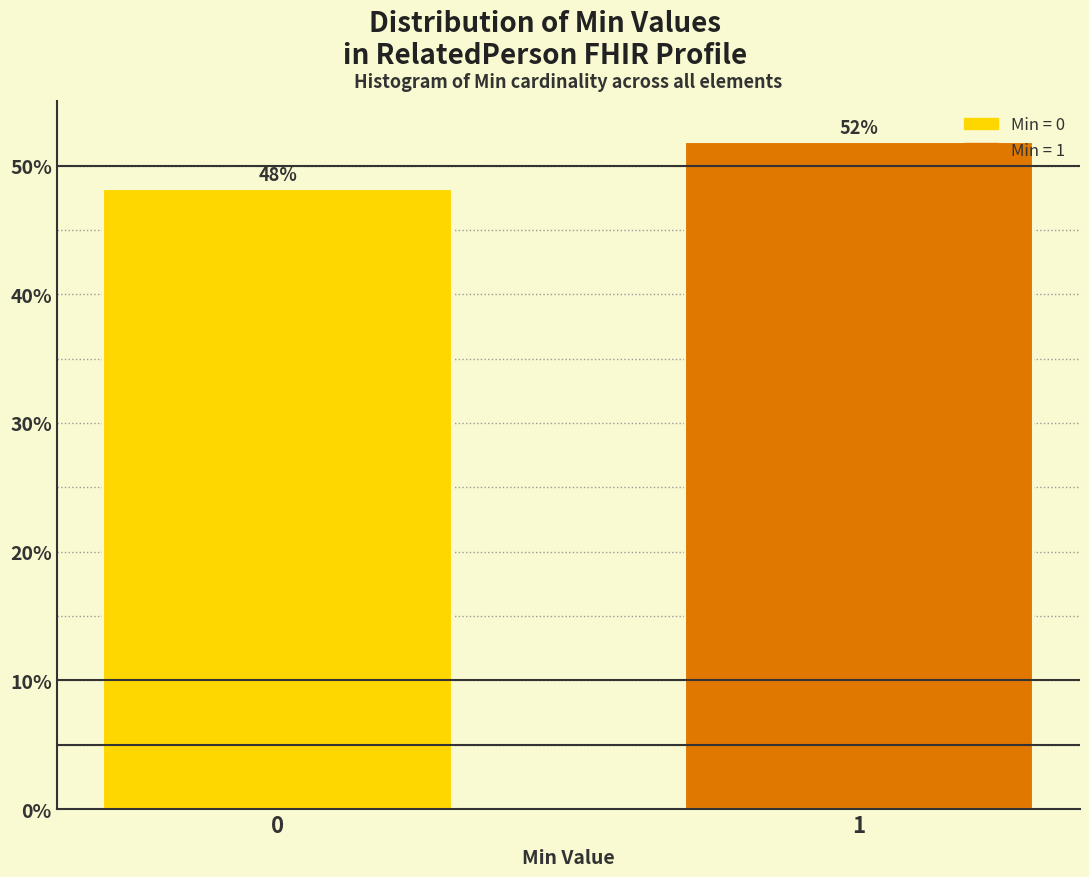

What is the value of the 1st bar from the left?

48.1